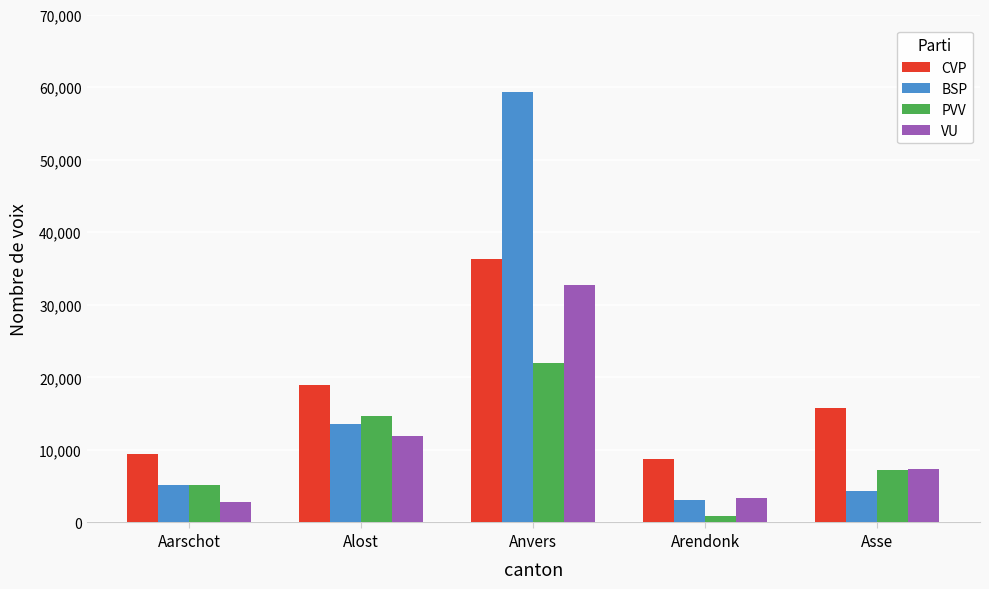

At which category does the chart reach its peak across all series?

Anvers